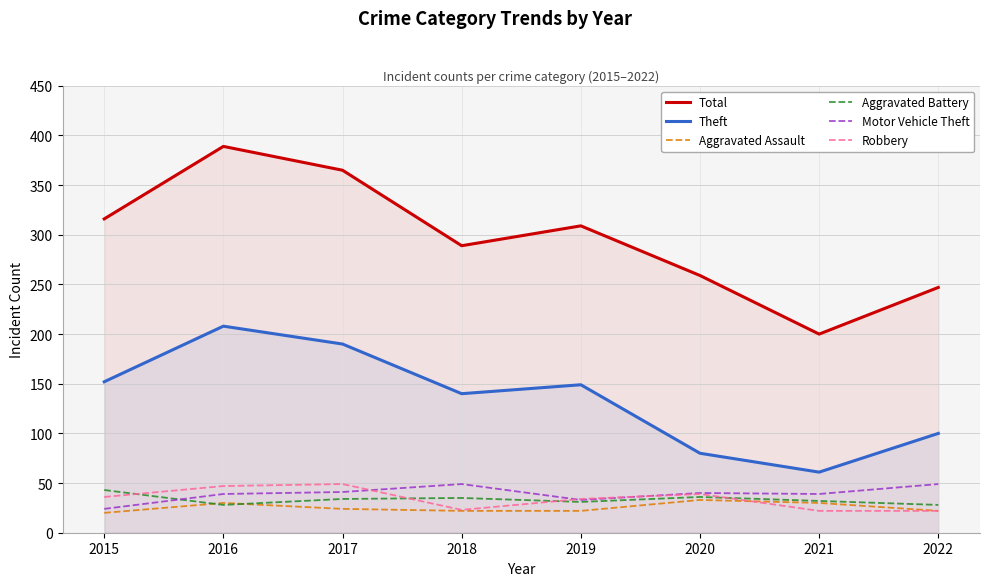

What is the value of the Aggravated Assault point at the 8th from the left?

22